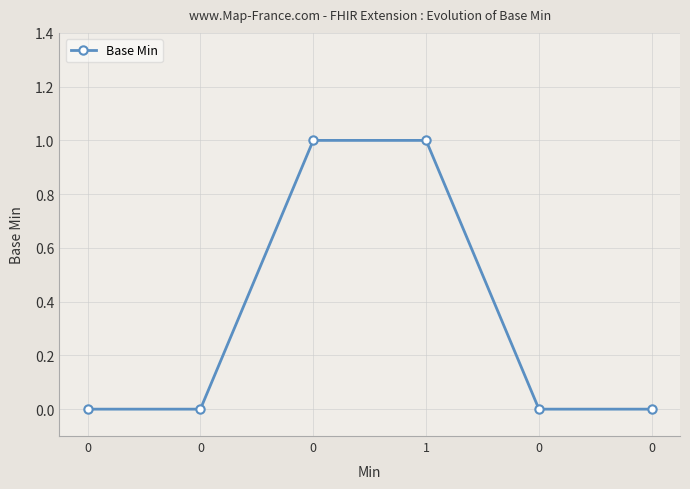

How many lines are shown in the chart?

1